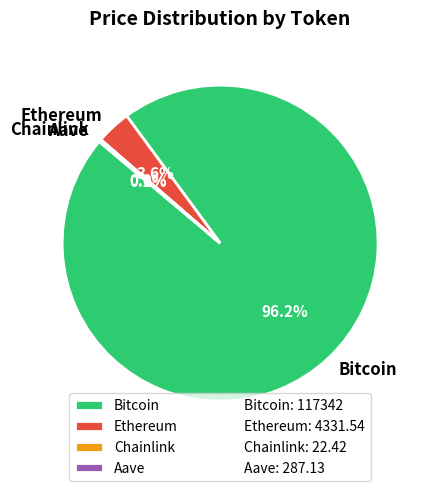

Which slice is the largest?

Bitcoin